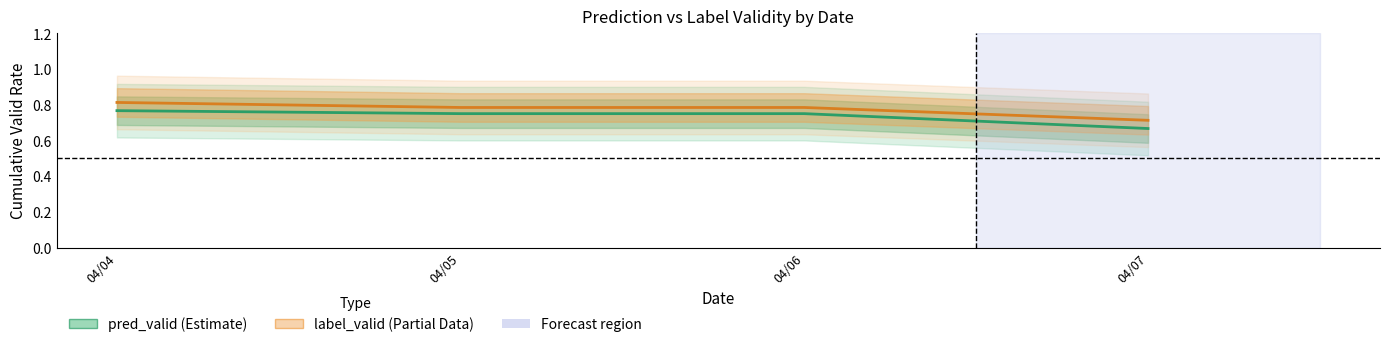

Reading right to left, transcribe all the data shown in this chart.

pred_valid (Estimate): 04/07=0.7	04/06=0.8	04/05=0.8	04/04=0.8
label_valid (Partial): 04/07=0.7	04/06=0.8	04/05=0.8	04/04=0.8